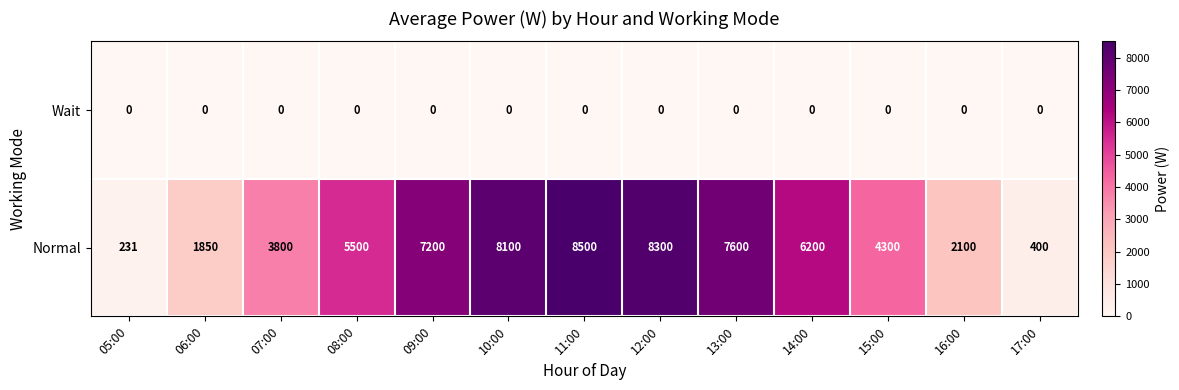

What is the spread (max minus min) of values at 10:00?

8100